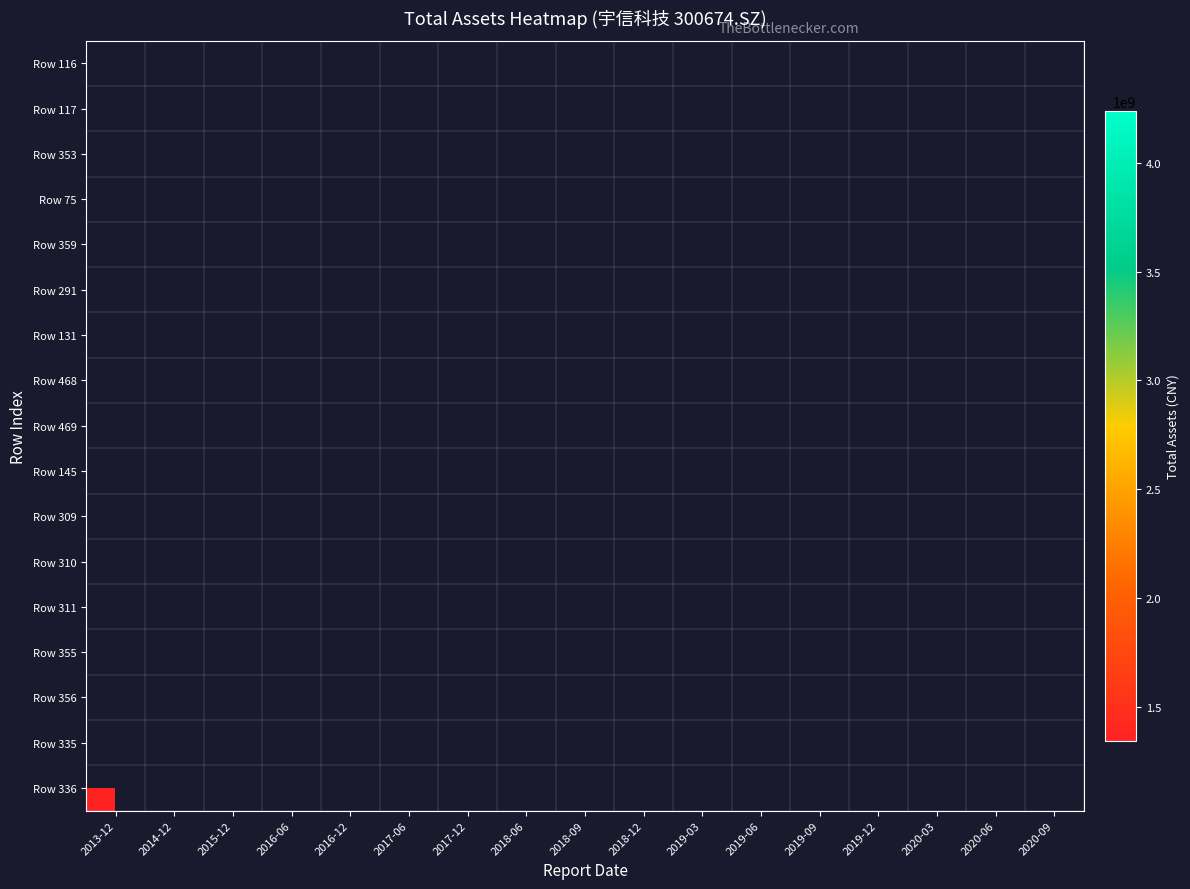

Between 2018-06 and 2013-12, which is larger?

2013-12